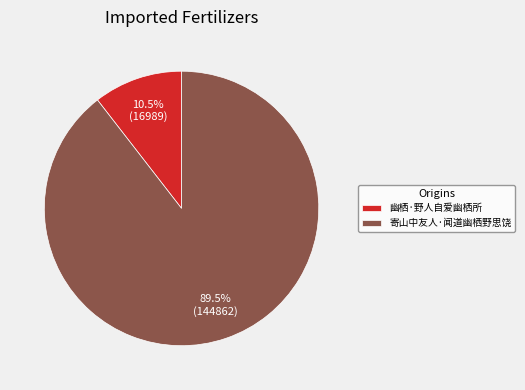

To the nearest percent, what is the difference between the largest and smallest slice percentages?

79%